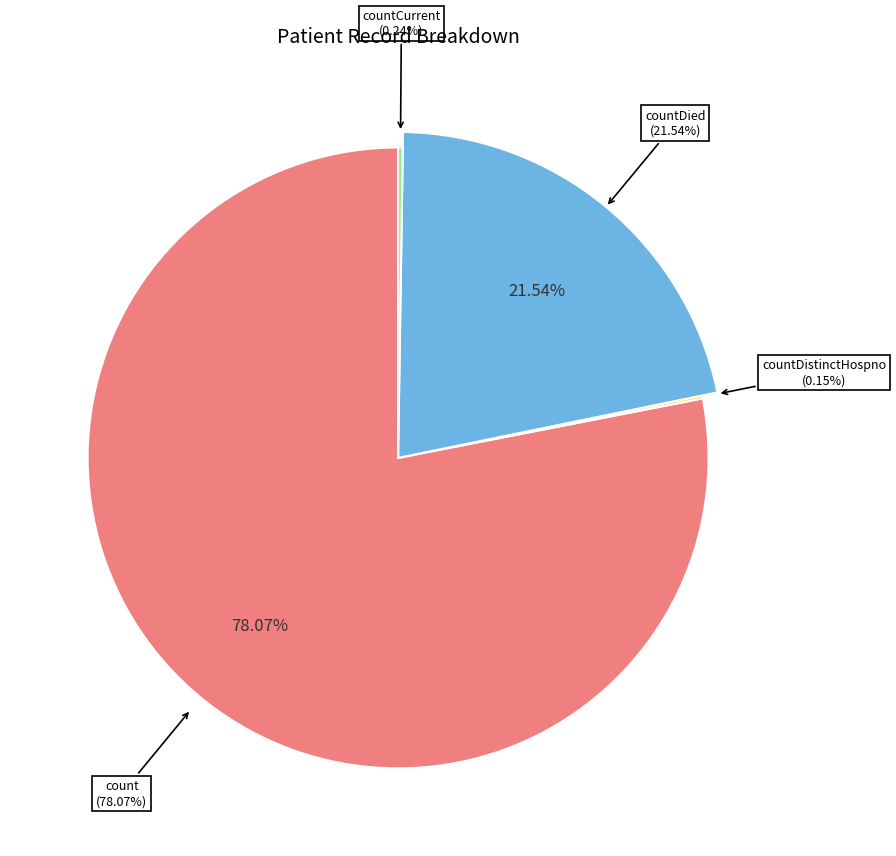

True or false: countDistinctHospno accounts for 1% of the total.

False